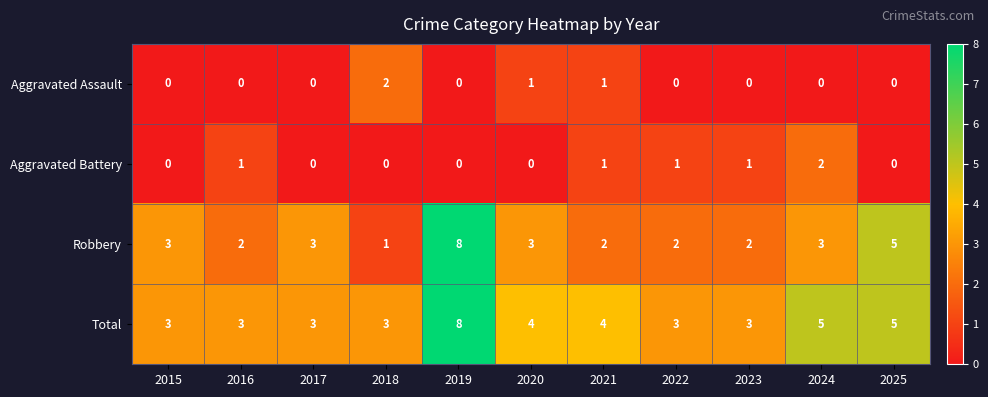

What value does the Total series have at 2023?

3